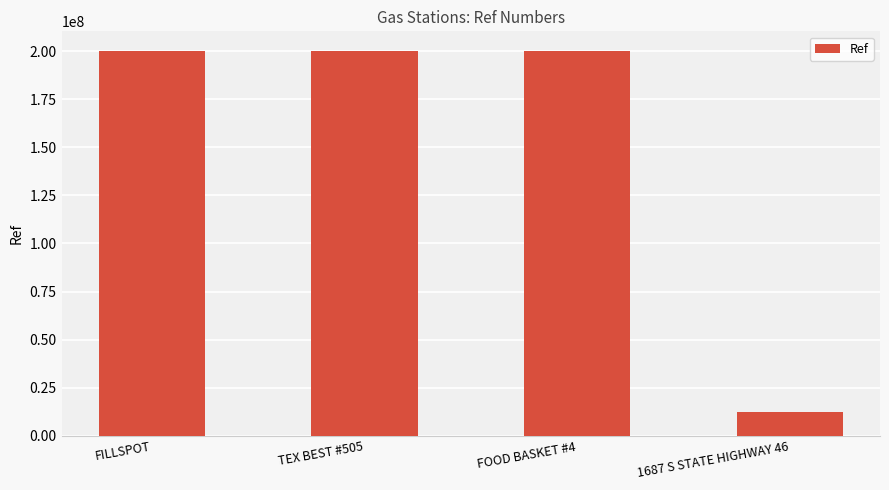

What is the approximate value at FILLSPOT, to the nearest 10?

200317180